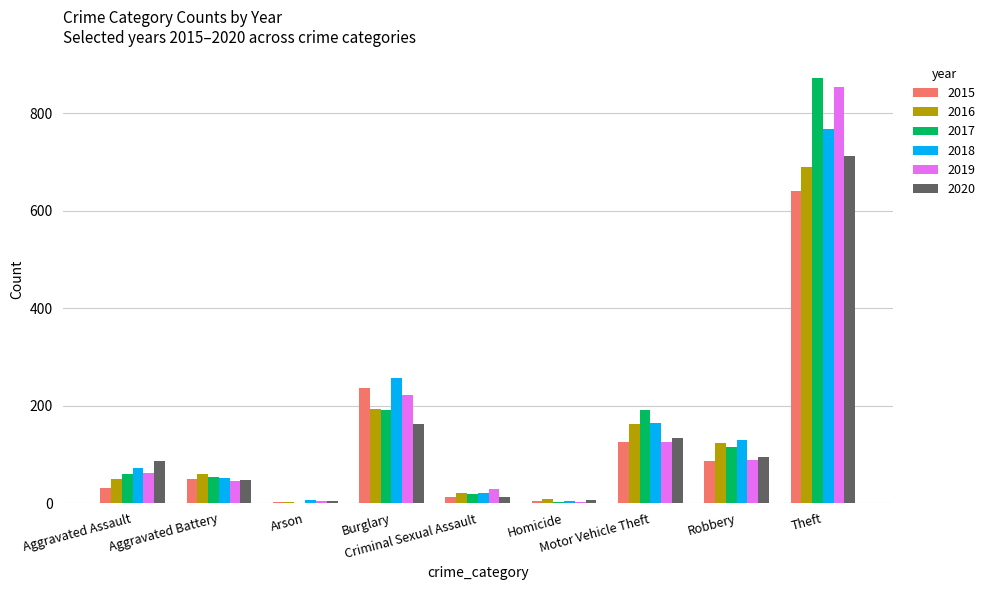

What is the total value across all series at Aggravated Battery?

309